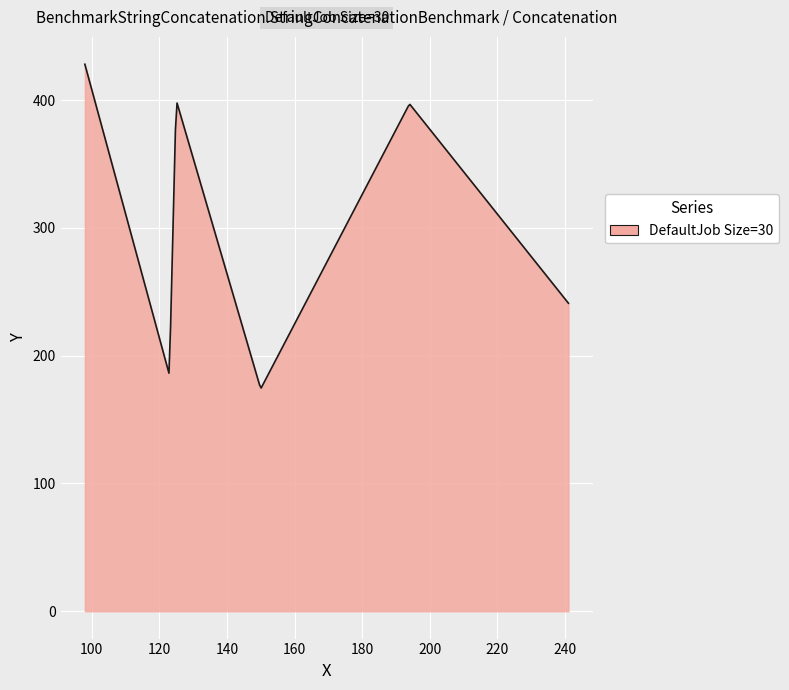

How many lines are shown in the chart?

1